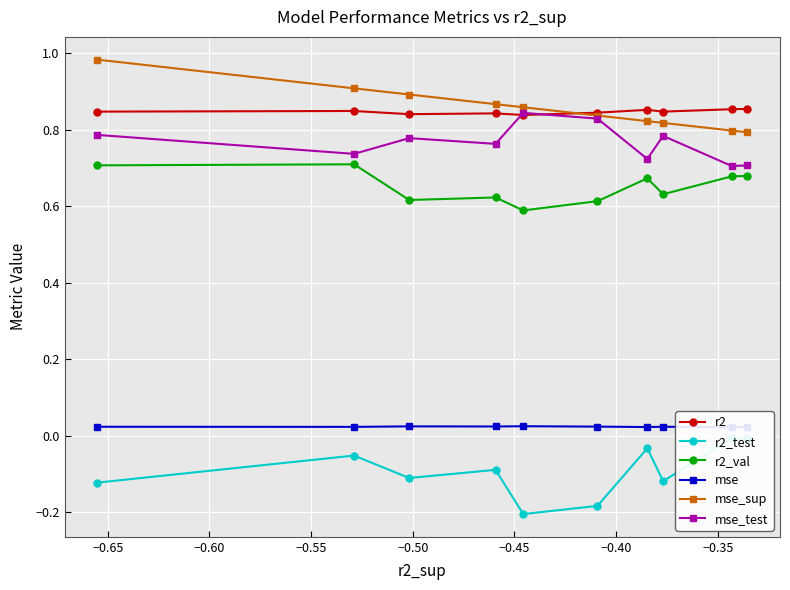

Count the mse_test values in the range 0 to 1.

10